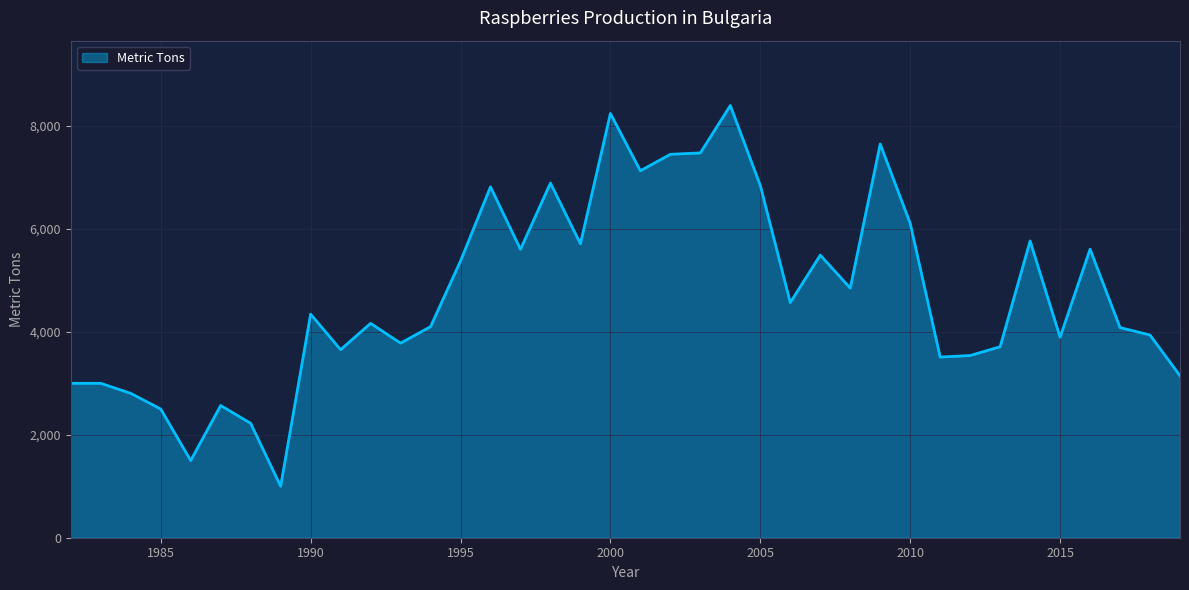

What is the difference between the maximum and minimum values?

7398